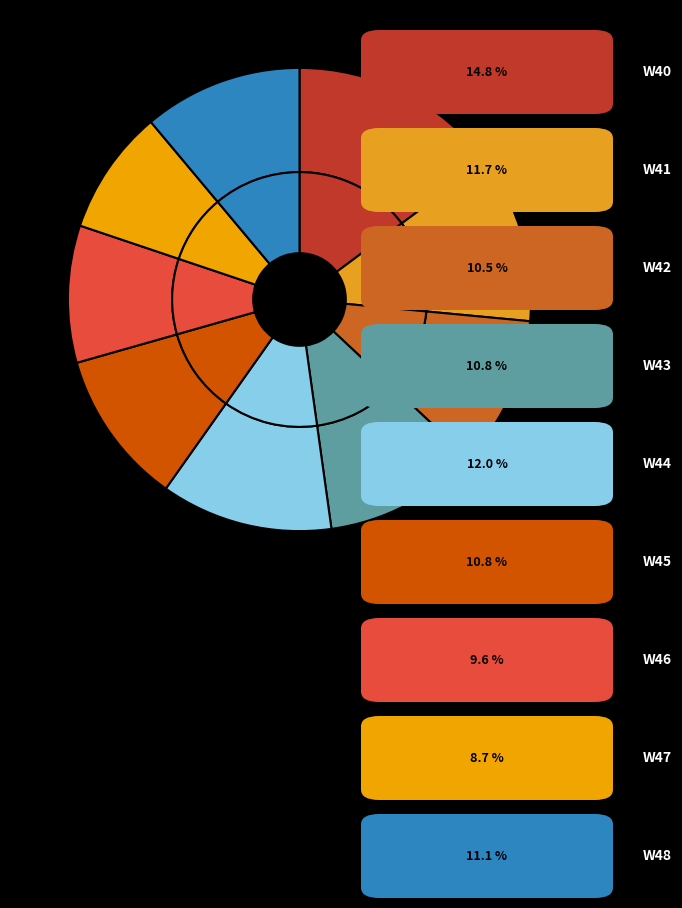

Between W47 and W44, which is larger?

W44